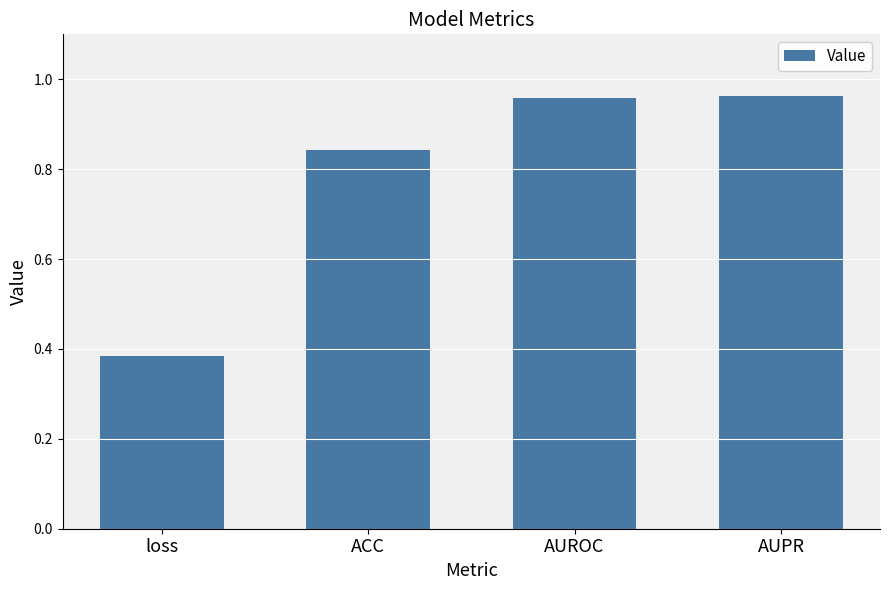

At which label is the value closest to 0?

loss